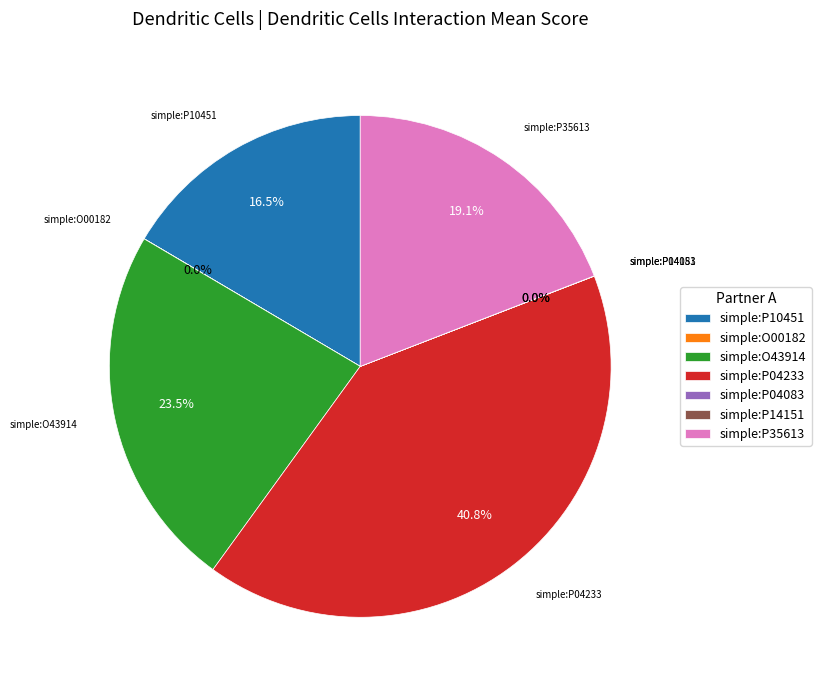

What percentage is NOT represented by simple:O43914?

76.5%